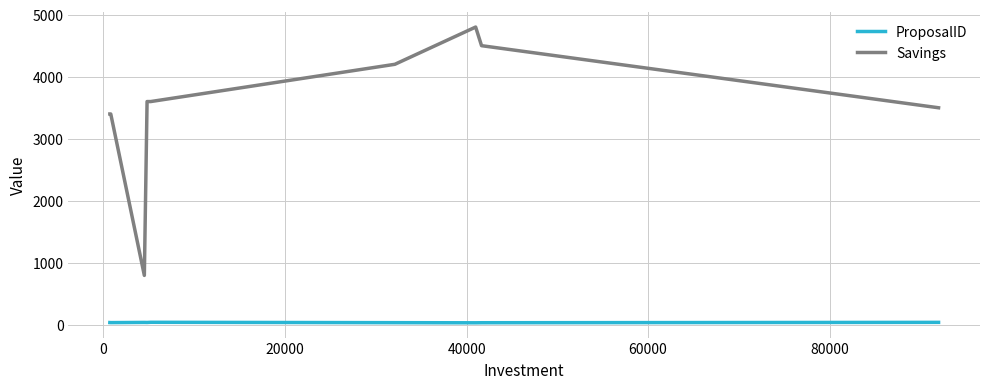

List the series in order of their overall mean, lowest first.

ProposalID, Savings